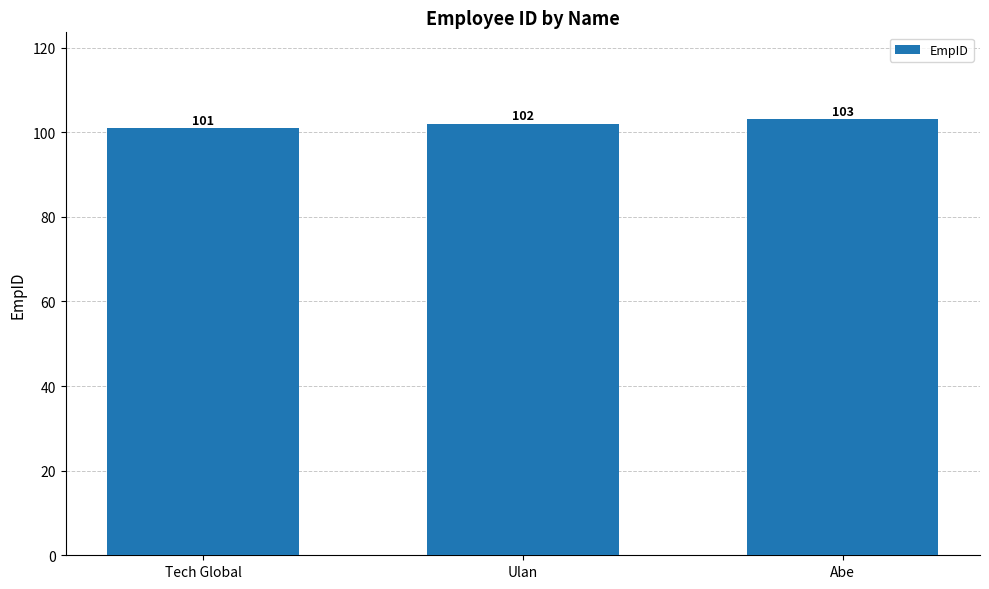

Where is the data nearest to the value 102?

Ulan